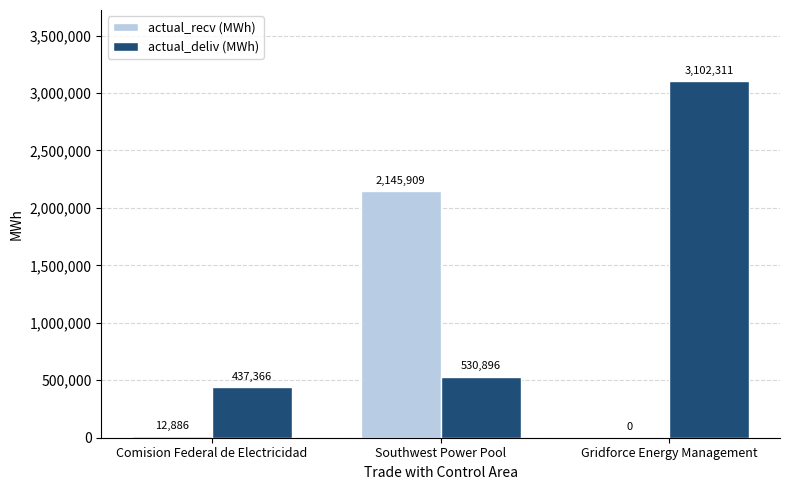

The value of actual_recv (MWh) at Gridforce Energy Management is -990092. True or false?

False